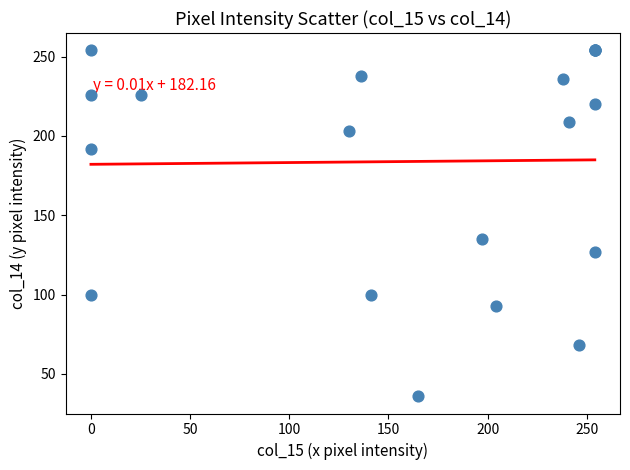

What Y value in the scatter plot is closest to 145?

135